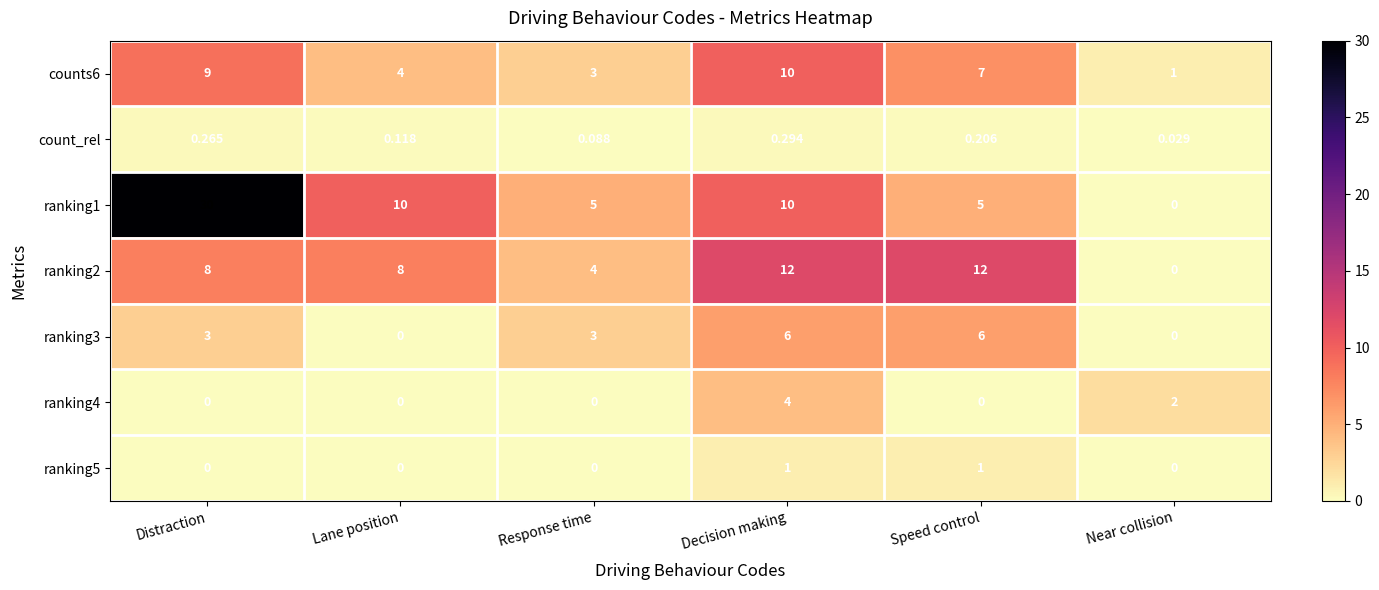

Which category has the highest value across all series?

Distraction